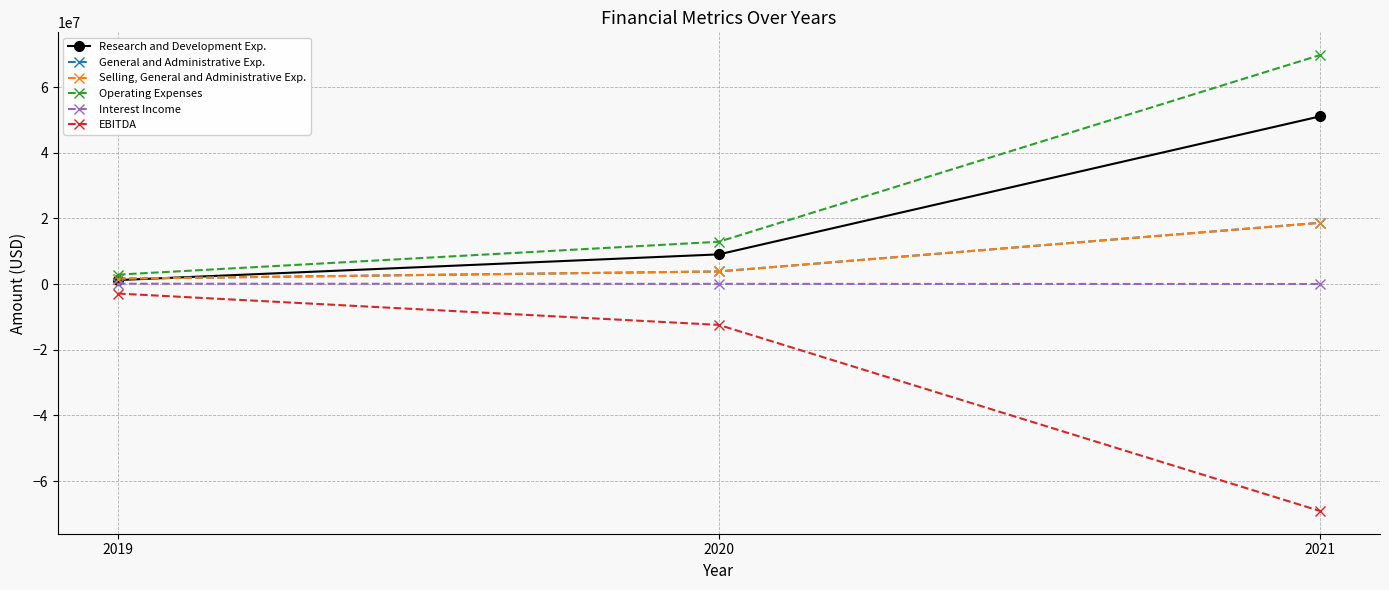

List the series in order of their peak value, highest first.

Operating Expenses, Research and Development Exp., General and Administrative Exp., Selling, General and Administrative Exp., Interest Income, EBITDA